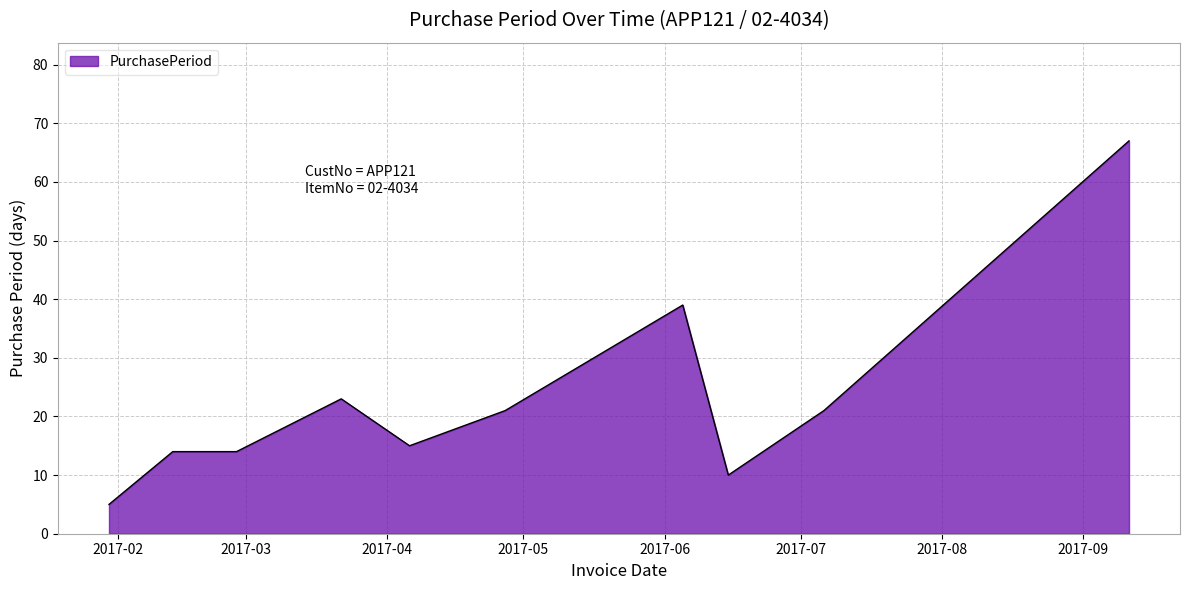

What is the smallest value displayed?

5